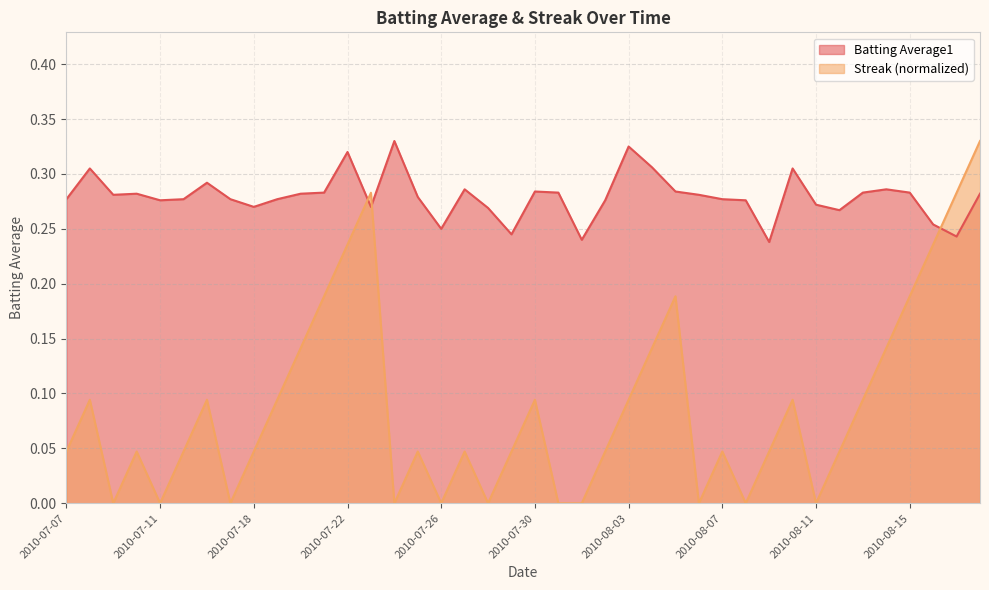

What is the highest value of the Batting Average1 series?

0.3